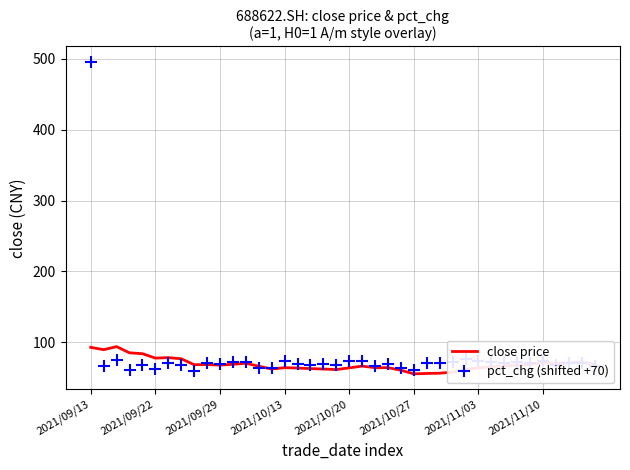

In pct_chg (shifted +70), how many points are higher than both neighbors (excluding endpoints)?

14